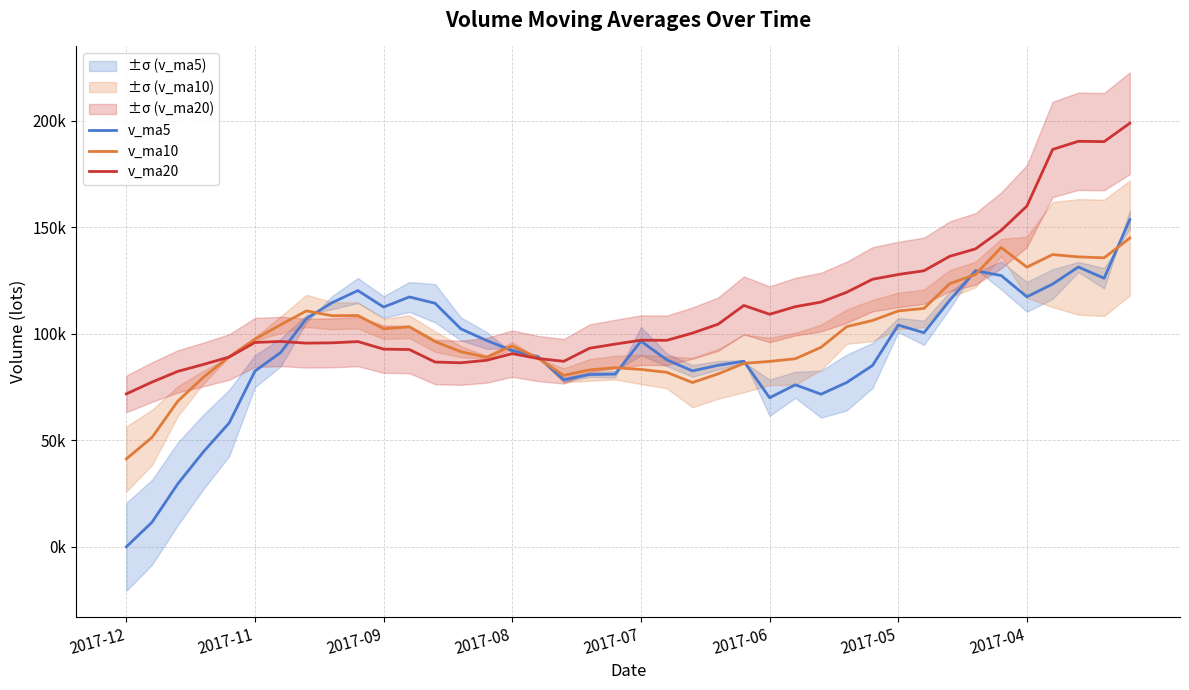

At which category does the chart reach its peak across all series?

39